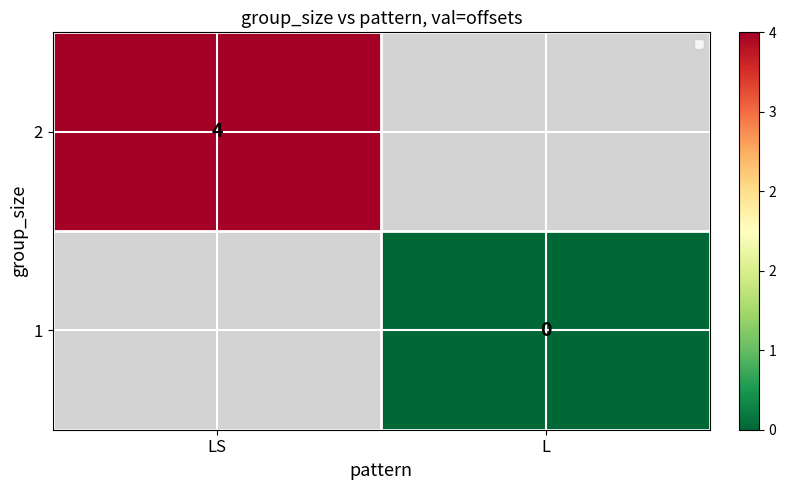

Which has a higher value, L or LS?

LS